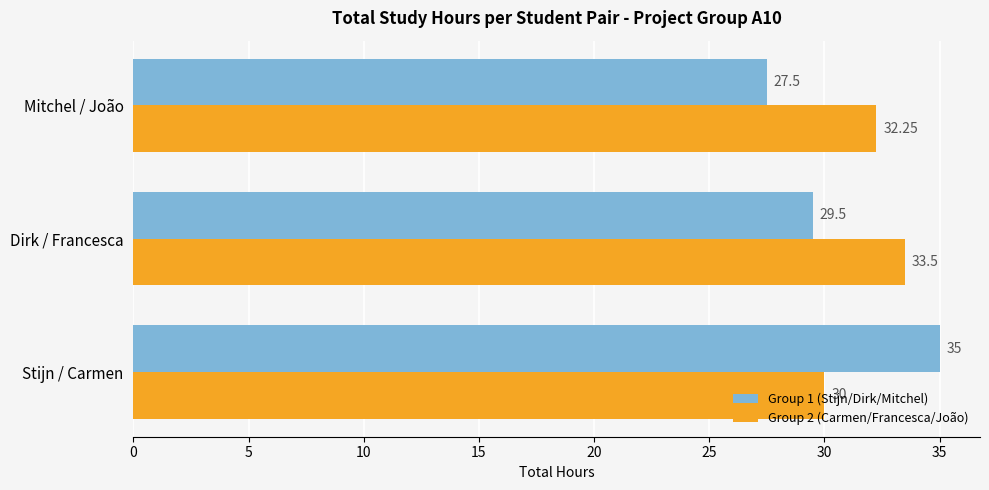

Which label corresponds to the smallest value in the chart?

Mitchel / João